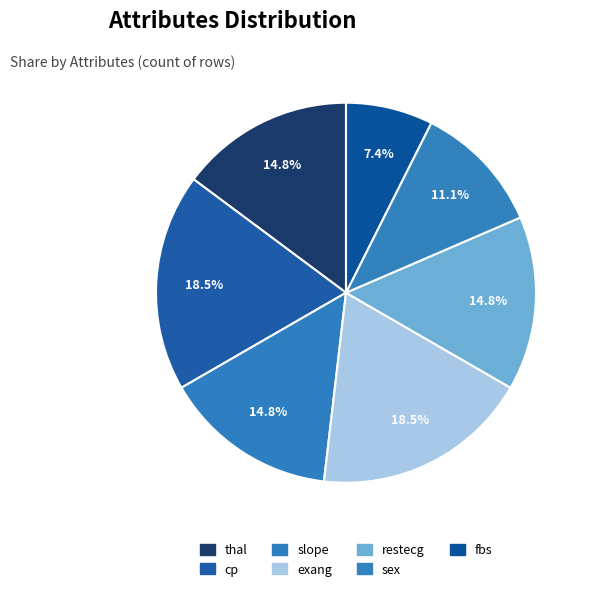

Is it true that exang is 19% of the pie?

True